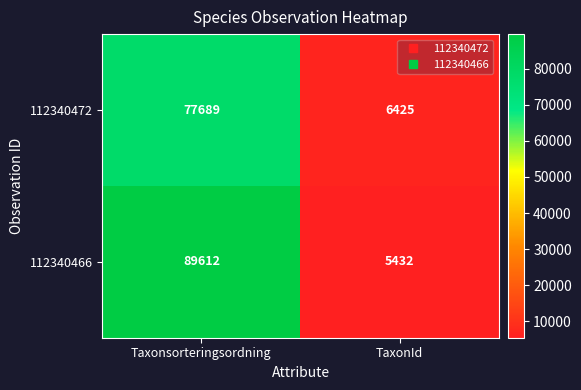

Is it true that 112340472 equals 117288 at Taxonsorteringsordning?

False